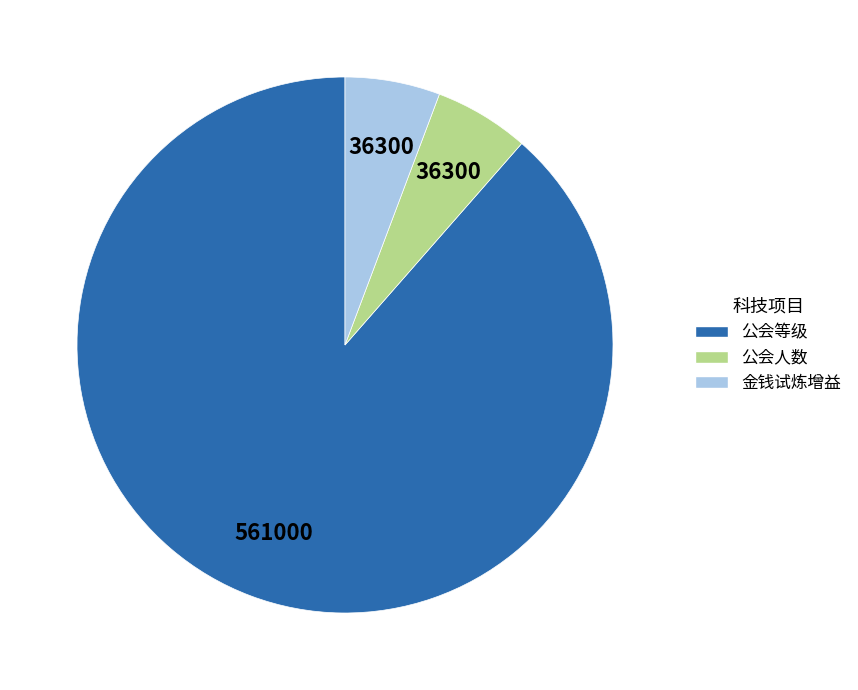

Which slice is the largest?

公会等级